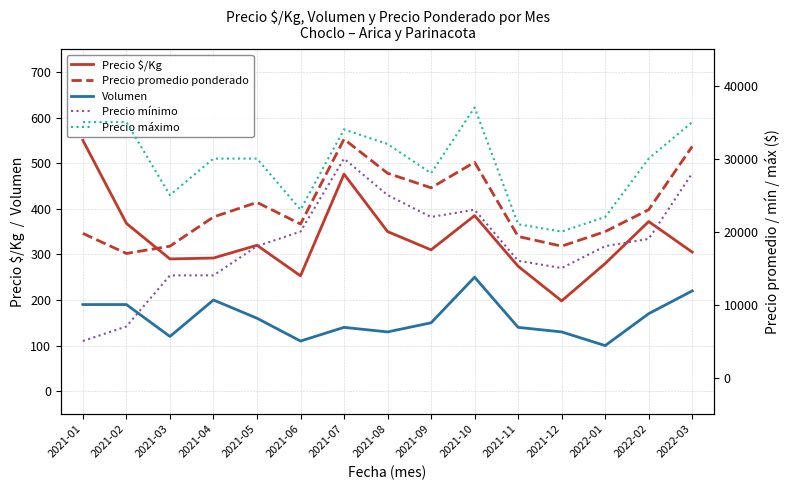

What is the minimum value shown in the chart?

100